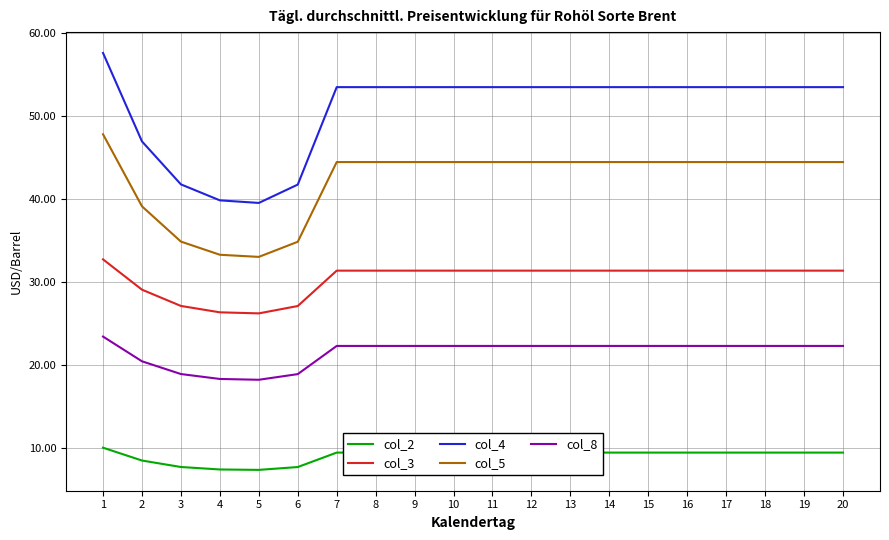

The col_5 series shows 44.4 at 14. True or false?

True